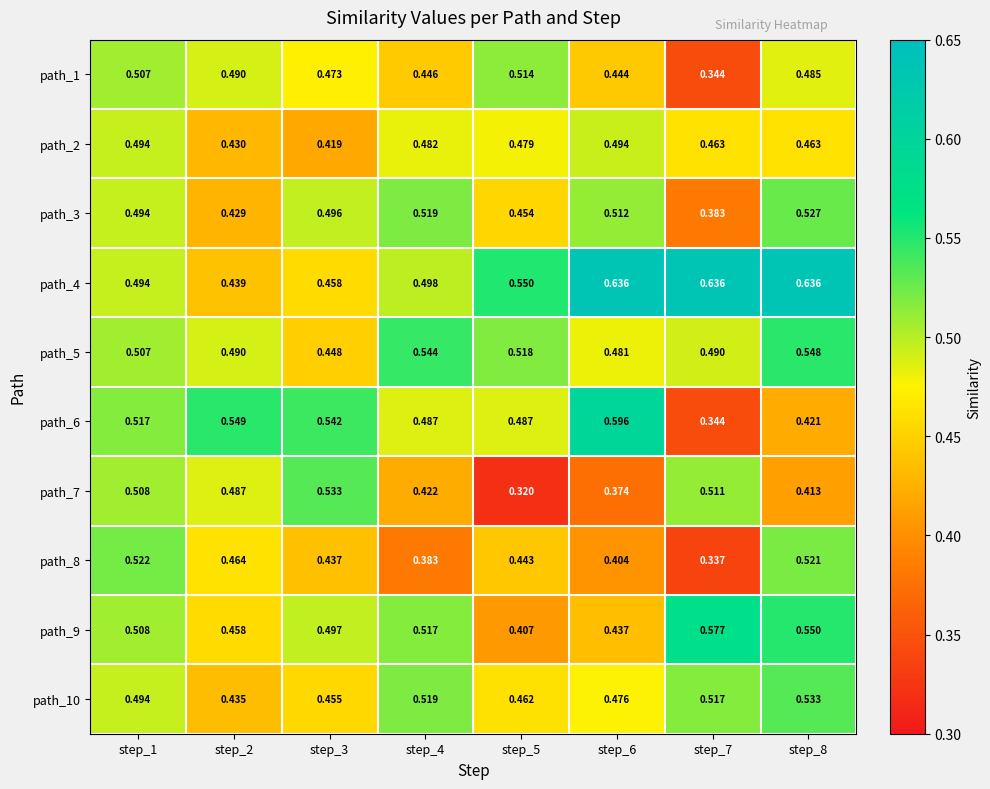

Reading right to left, what are all the values shown in this chart?

path_1: step_8=0.5	step_7=0.3	step_6=0.4	step_5=0.5	step_4=0.4	step_3=0.5	step_2=0.5	step_1=0.5
path_2: step_8=0.5	step_7=0.5	step_6=0.5	step_5=0.5	step_4=0.5	step_3=0.4	step_2=0.4	step_1=0.5
path_3: step_8=0.5	step_7=0.4	step_6=0.5	step_5=0.5	step_4=0.5	step_3=0.5	step_2=0.4	step_1=0.5
path_4: step_8=0.6	step_7=0.6	step_6=0.6	step_5=0.6	step_4=0.5	step_3=0.5	step_2=0.4	step_1=0.5
path_5: step_8=0.5	step_7=0.5	step_6=0.5	step_5=0.5	step_4=0.5	step_3=0.4	step_2=0.5	step_1=0.5
path_6: step_8=0.4	step_7=0.3	step_6=0.6	step_5=0.5	step_4=0.5	step_3=0.5	step_2=0.5	step_1=0.5
path_7: step_8=0.4	step_7=0.5	step_6=0.4	step_5=0.3	step_4=0.4	step_3=0.5	step_2=0.5	step_1=0.5
path_8: step_8=0.5	step_7=0.3	step_6=0.4	step_5=0.4	step_4=0.4	step_3=0.4	step_2=0.5	step_1=0.5
path_9: step_8=0.6	step_7=0.6	step_6=0.4	step_5=0.4	step_4=0.5	step_3=0.5	step_2=0.5	step_1=0.5
path_10: step_8=0.5	step_7=0.5	step_6=0.5	step_5=0.5	step_4=0.5	step_3=0.5	step_2=0.4	step_1=0.5